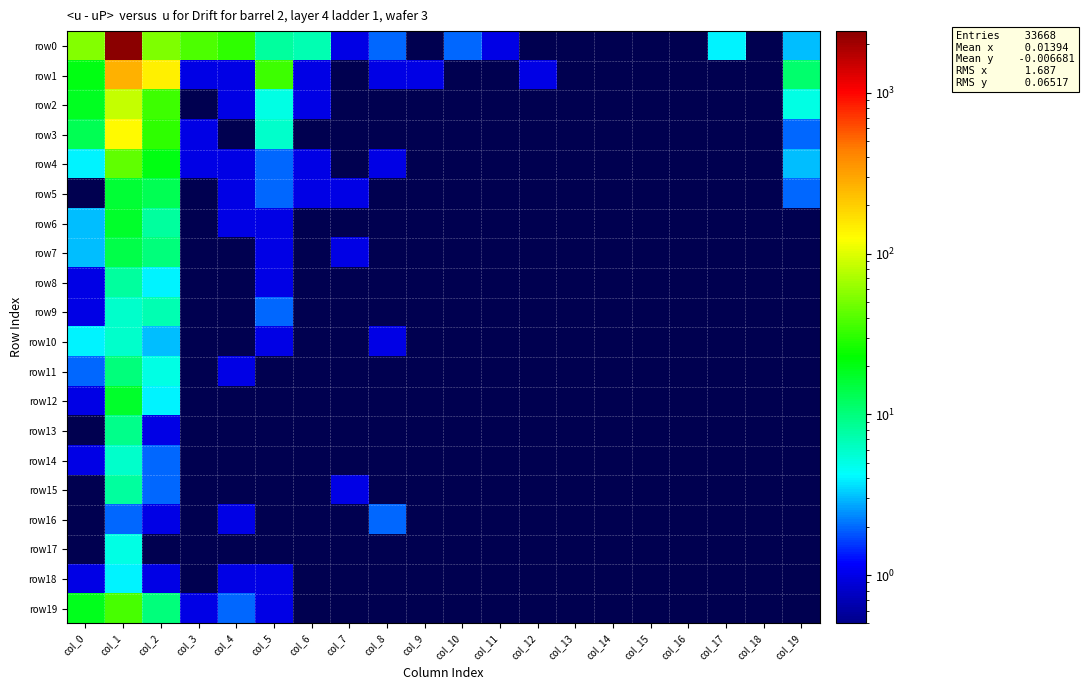

At which category is the sum across all series the highest?

col_1